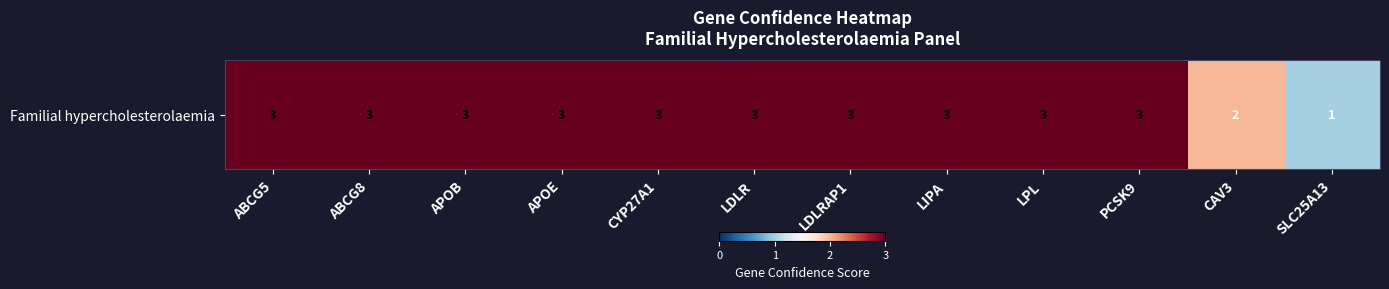

Which label corresponds to the largest value in the chart?

ABCG5